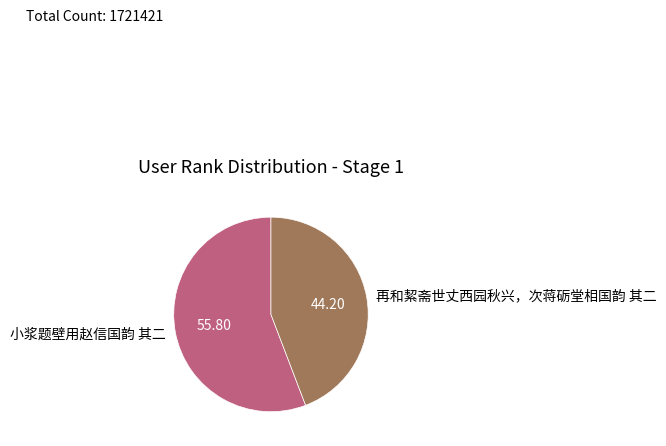

The 小浆题壁用赵信国韵 其二 slice represents 56% of the pie. True or false?

True